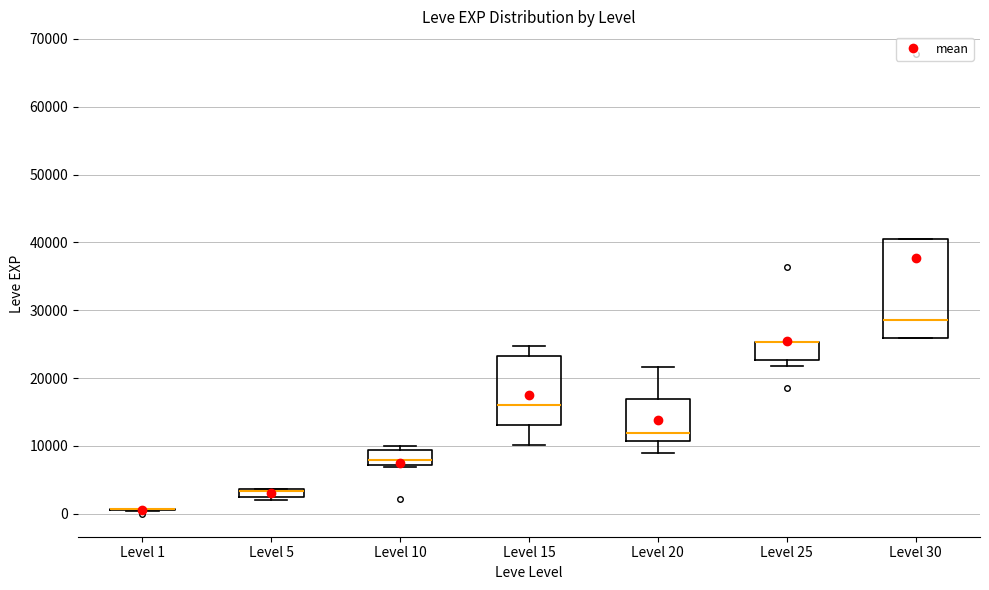

Where does the median line of the box for Level 20 sit on the y-axis? The values are not printed on the chart, so give them approximately, as read against the axis.

12000